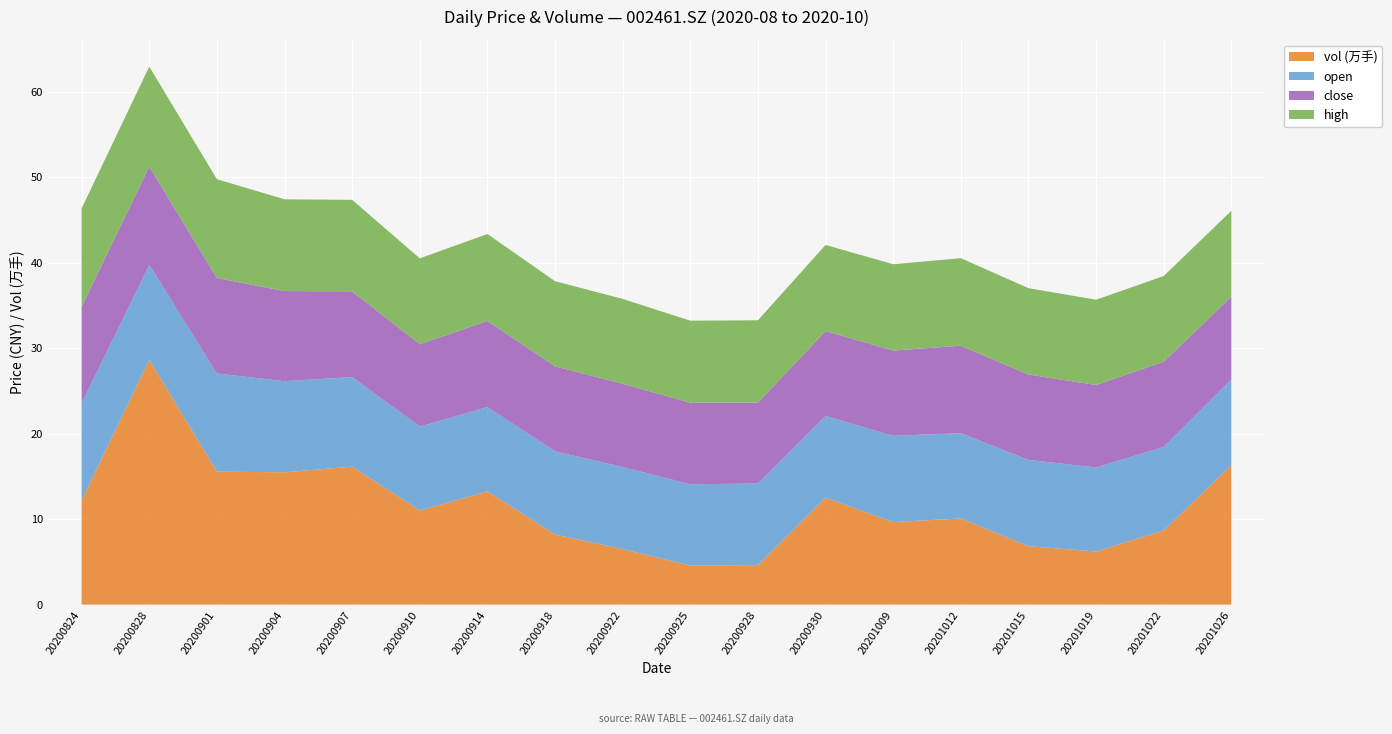

The vol (万手) series shows 8.2 at 20200918. True or false?

True